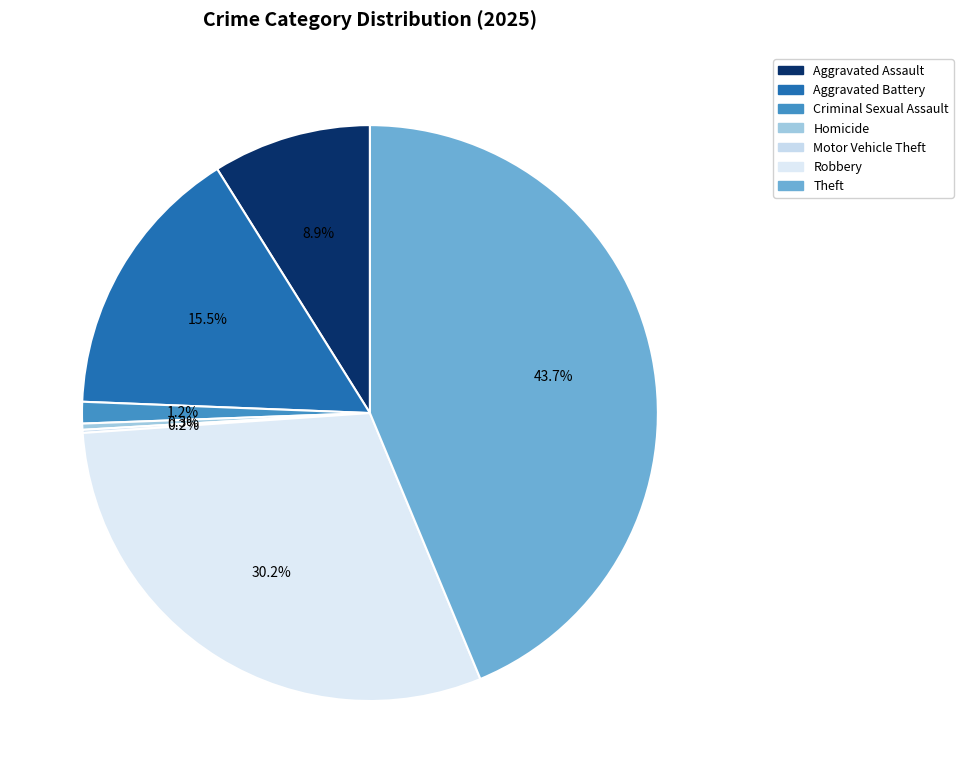

Is there any slice that represents more than half of the pie?

No